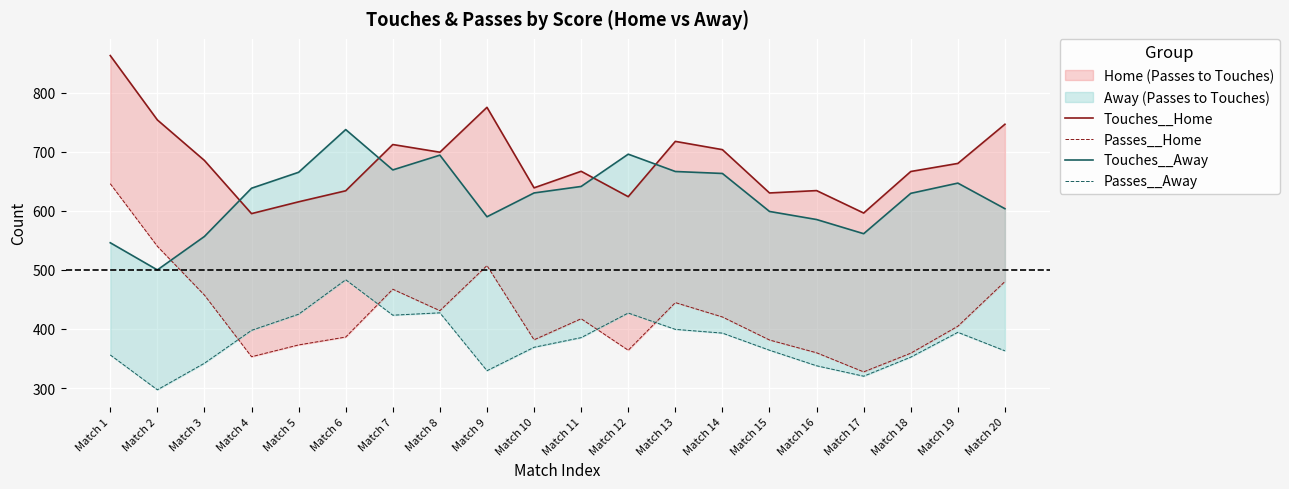

The value of Touches__Away at Match 10 is 247.0. True or false?

False